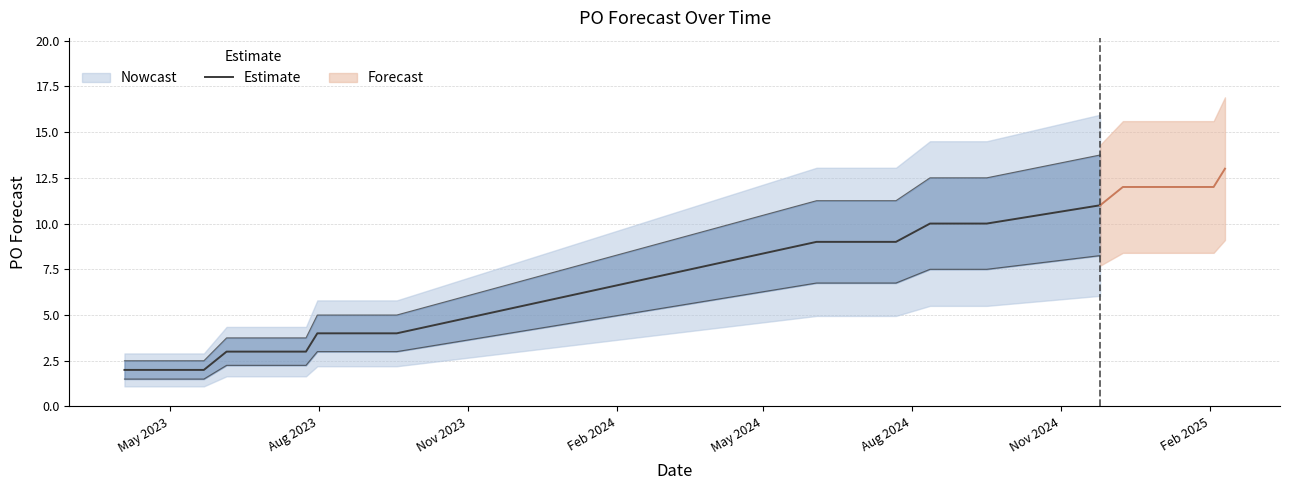

How many lines are shown in the chart?

1